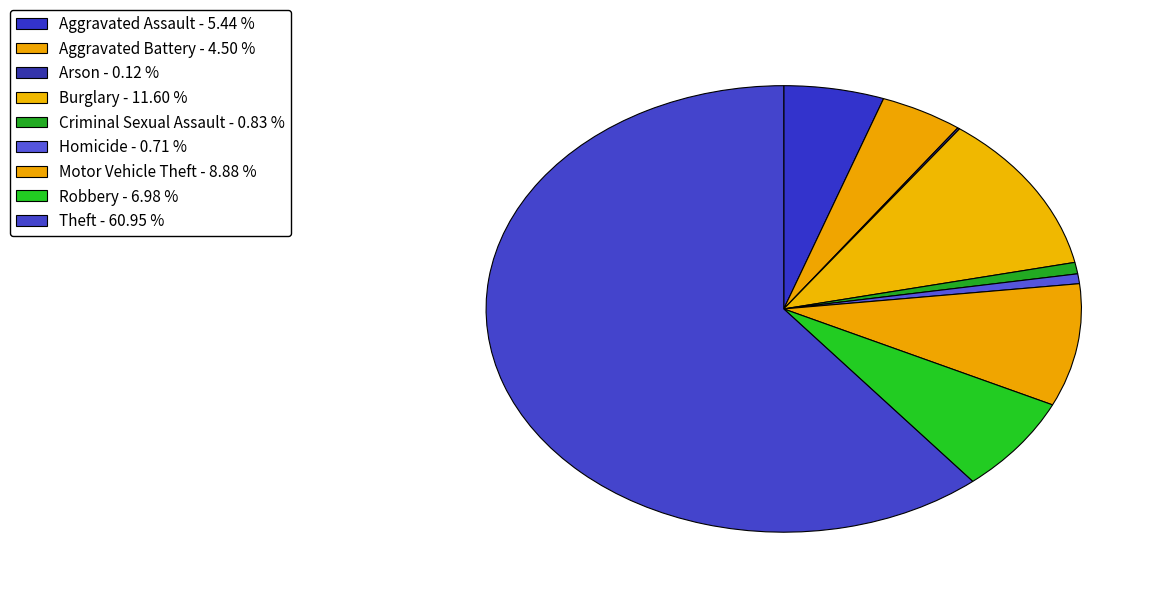

To the nearest percent, what percentage of the pie is Motor Vehicle Theft?

9%